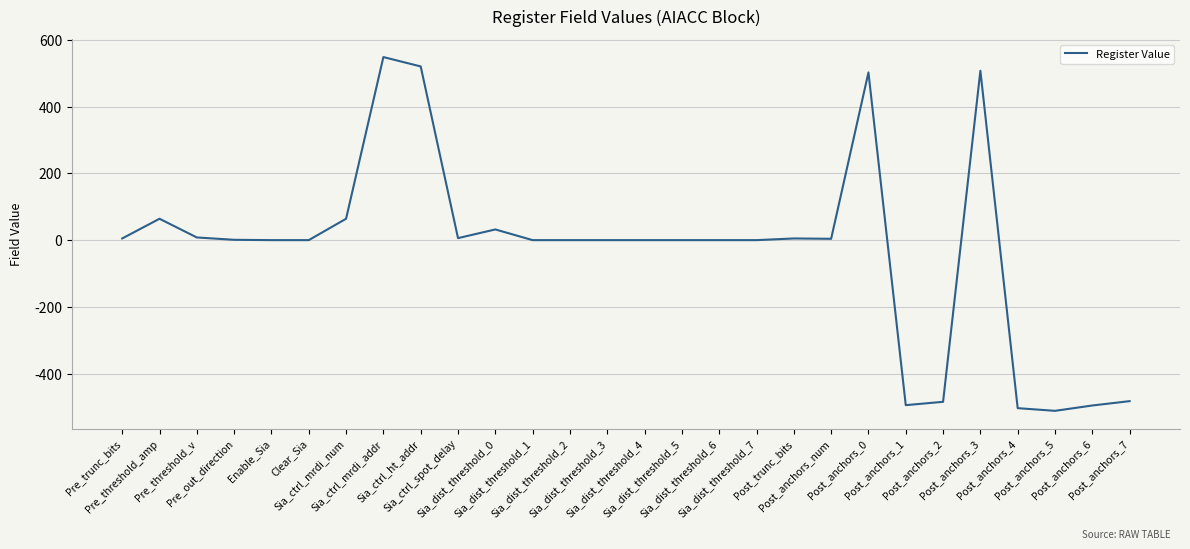

What is the difference between the second highest and minimum values?

1031